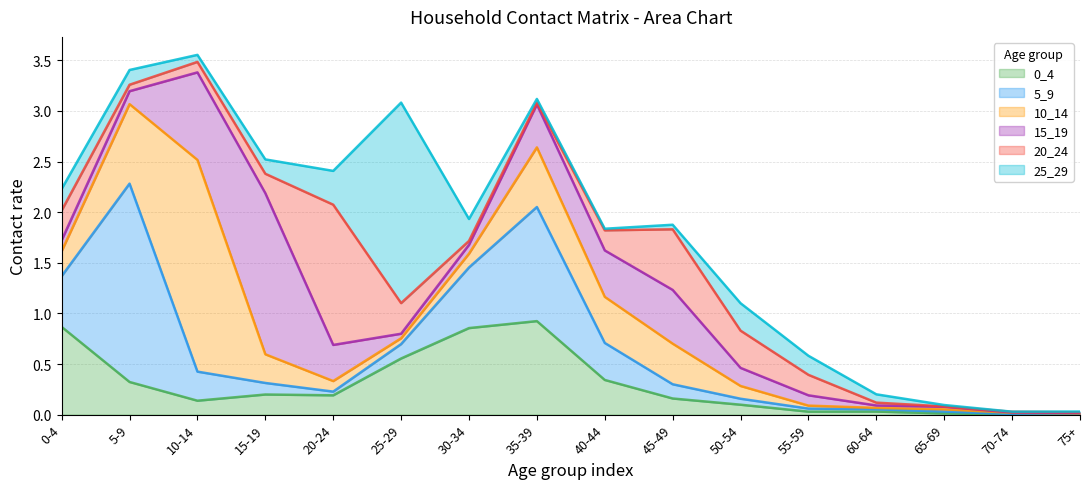

How many times do 25_29 and 20_24 cross each other?

7